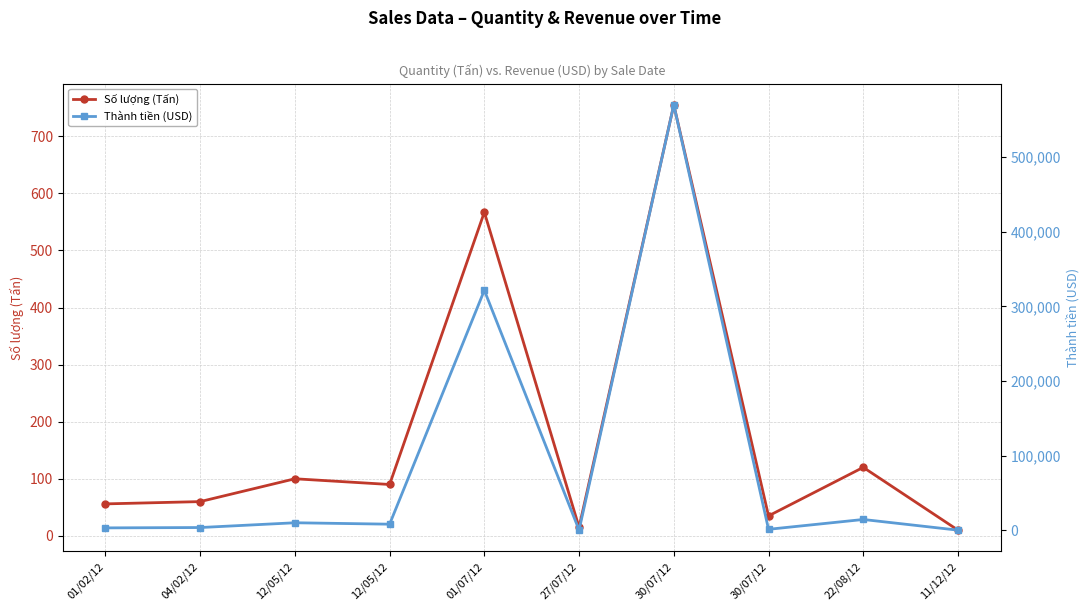

Reading right to left, list all the values displayed in this chart.

Số lượng (Tấn): 11/12/12=10	22/08/12=120	30/07/12=35	30/07/12=755	27/07/12=15	01/07/12=567	12/05/12=90	12/05/12=100	04/02/12=60	01/02/12=56
Thành tiền (USD): 11/12/12=100	22/08/12=14400	30/07/12=1225	30/07/12=570025	27/07/12=225	01/07/12=321489	12/05/12=8100	12/05/12=10000	04/02/12=3600	01/02/12=3136